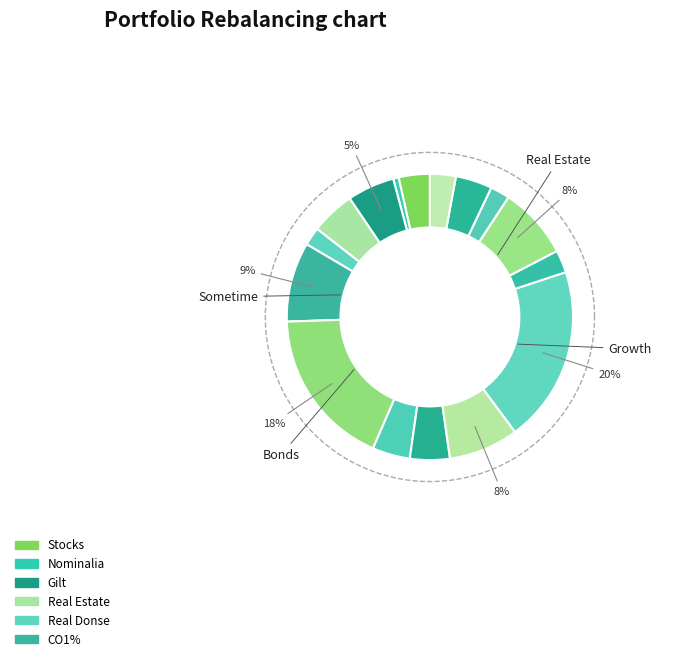

The 19 slice represents 1% of the pie. True or false?

False